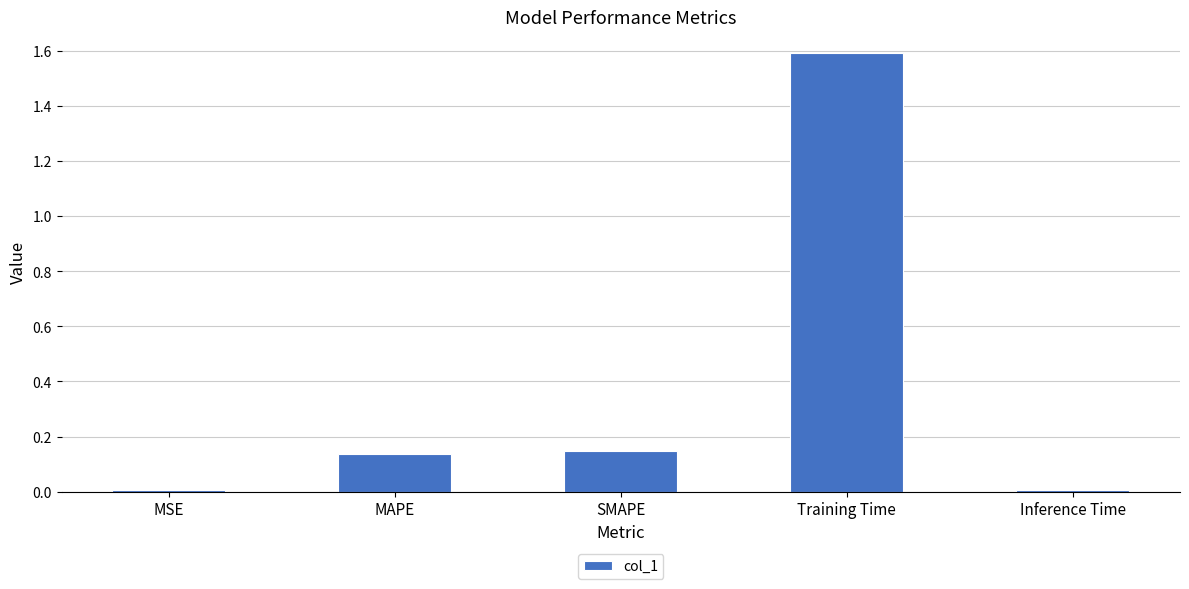

The value at MAPE is 0.2. True or false?

False